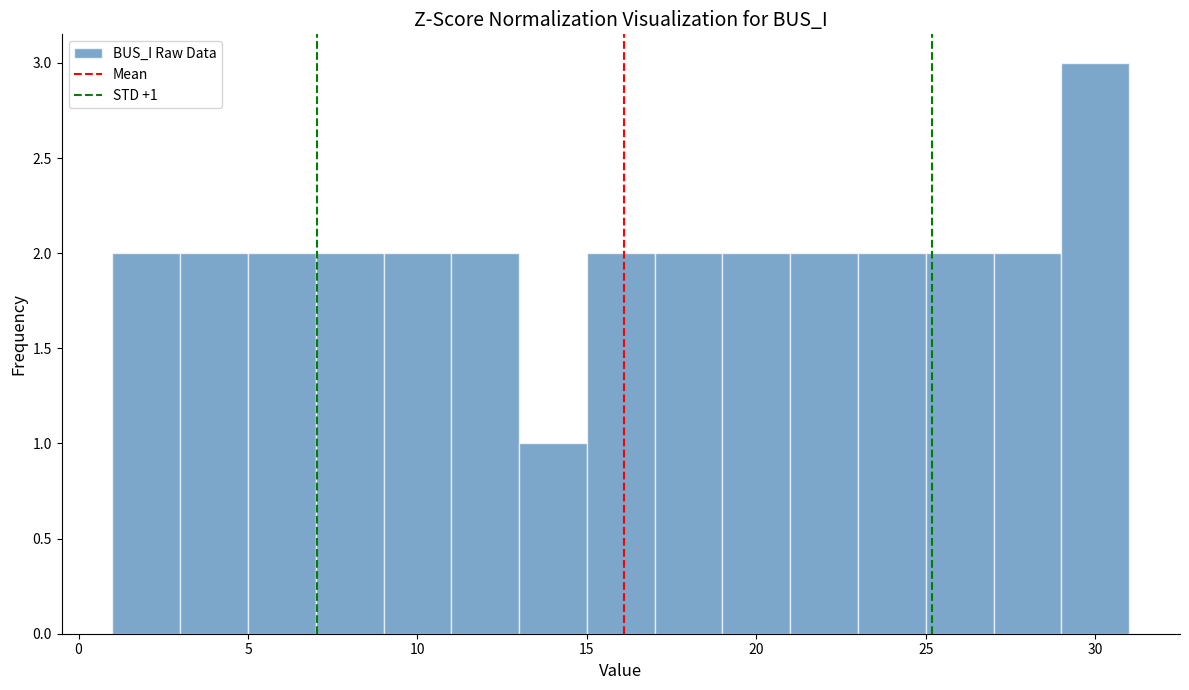

Which range on the x-axis has the tallest bar?

29 to 31